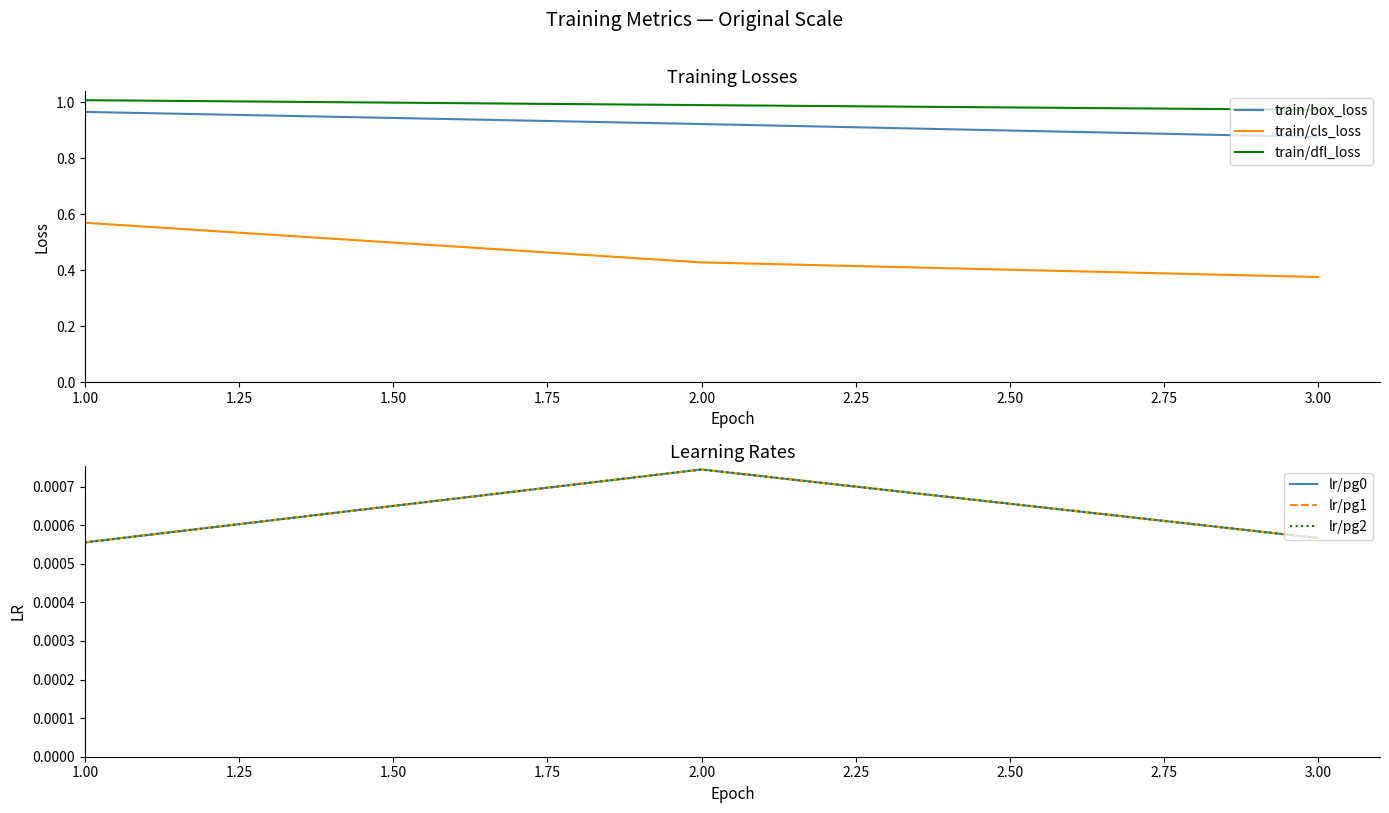

At which label is train/cls_loss closest to 0?

3.00